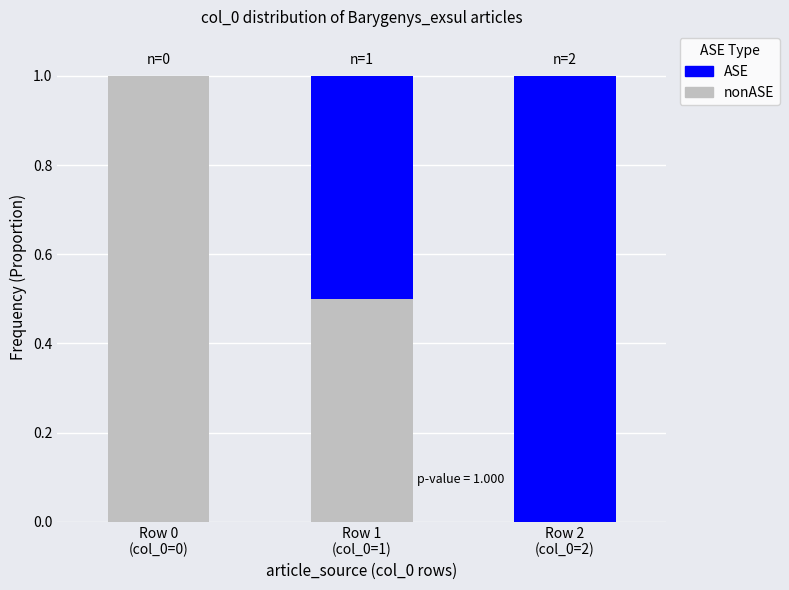

Are the bars grouped side by side (vs. stacked)?

No